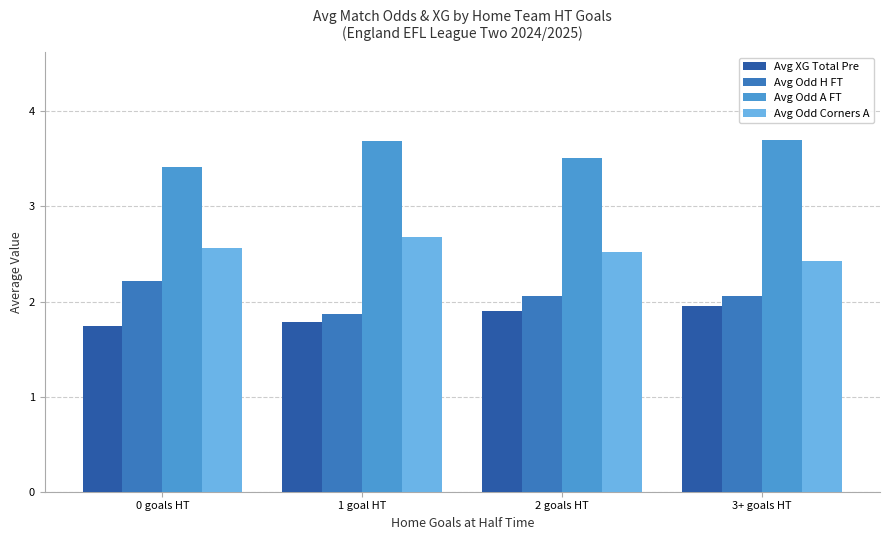

What is the greatest value displayed?

3.7